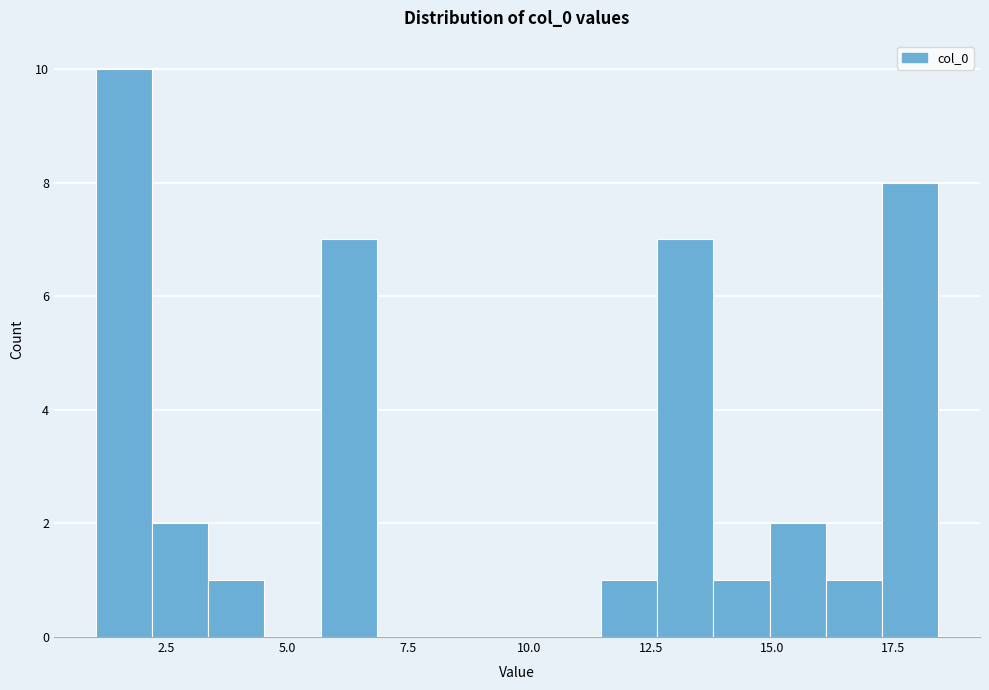

Around what value on the x-axis is the tallest bar? Give the approximate position of its centre, as read against the axis.

1.5